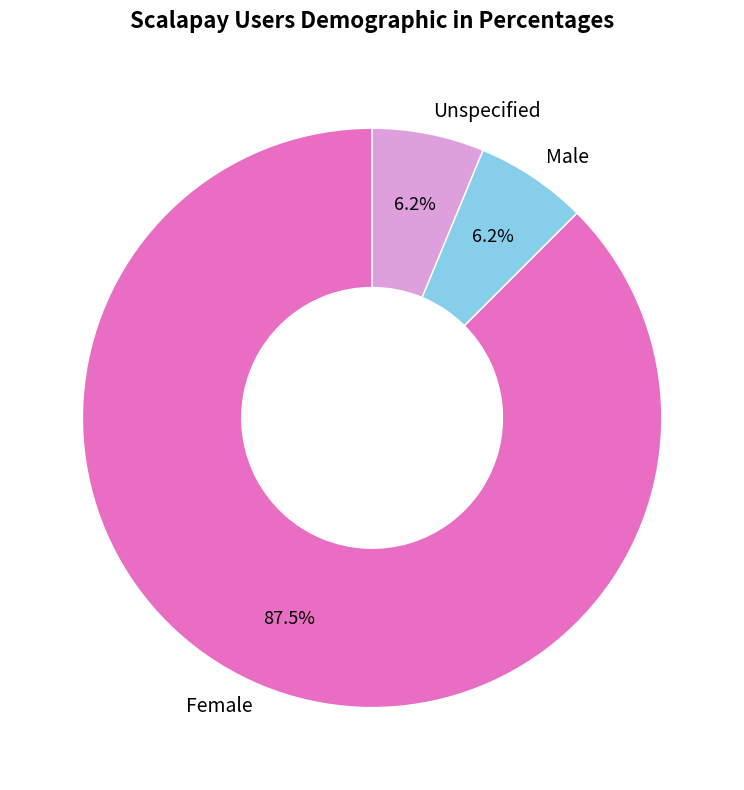

How many segments does this pie chart have?

3